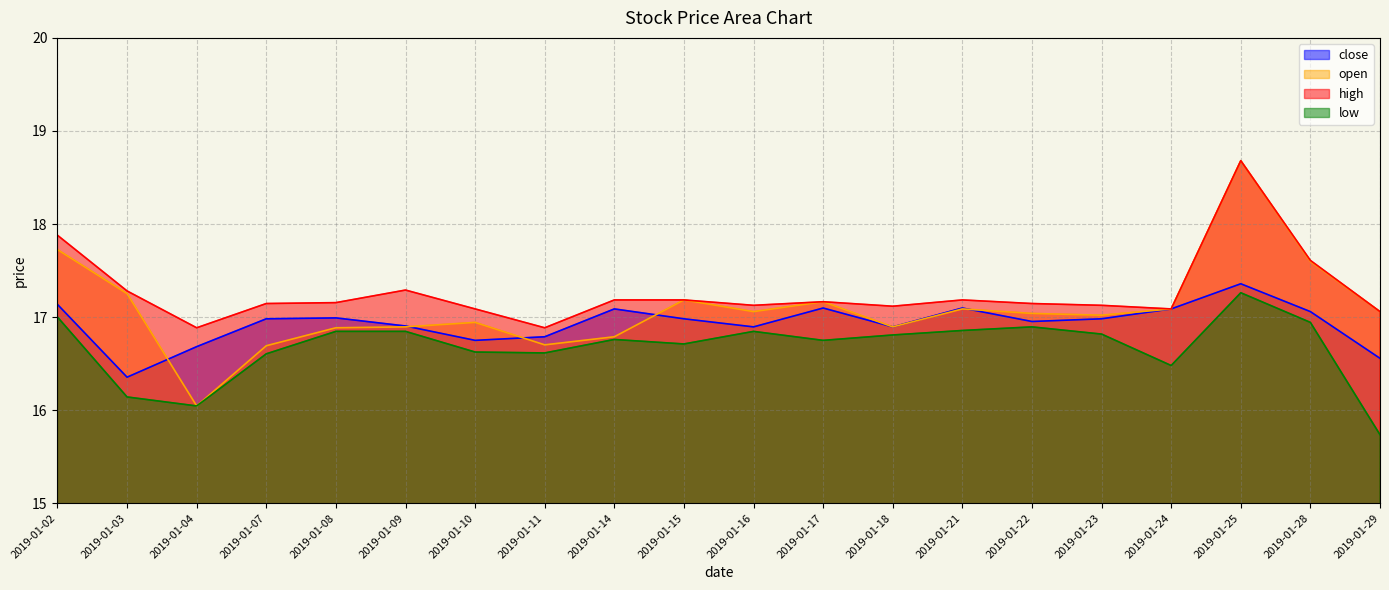

At how many categories does at least one series exceed 18?

1